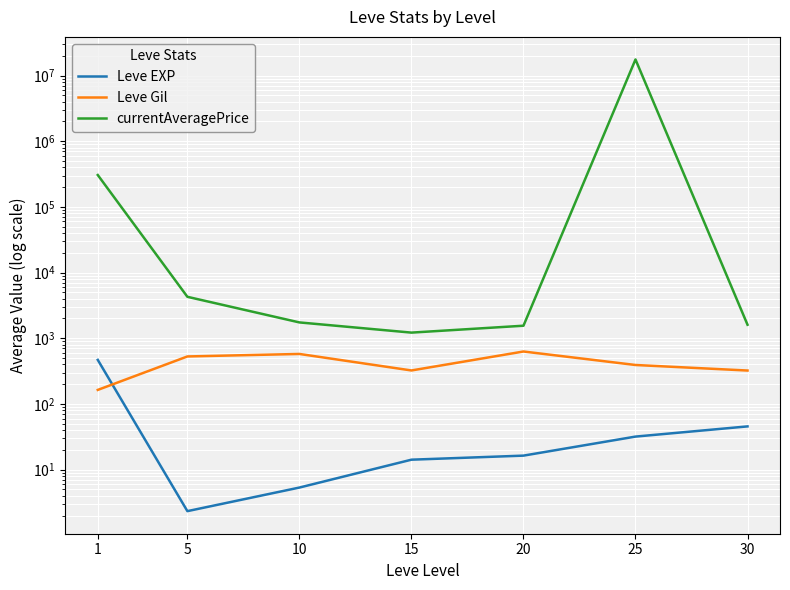

Reading left to right, transcribe all the data shown in this chart.

Leve EXP: 1=468.5	5=2.3	10=5.3	15=14.2	20=16.3	25=31.8	30=45.5
Leve Gil: 1=163.5	5=528.3	10=576.7	15=323.3	20=628.3	25=391.7	30=322.5
currentAveragePrice: 1=305475.7	5=4274.3	10=1741.6	15=1218.4	20=1551.8	25=17541437.6	30=1606.1